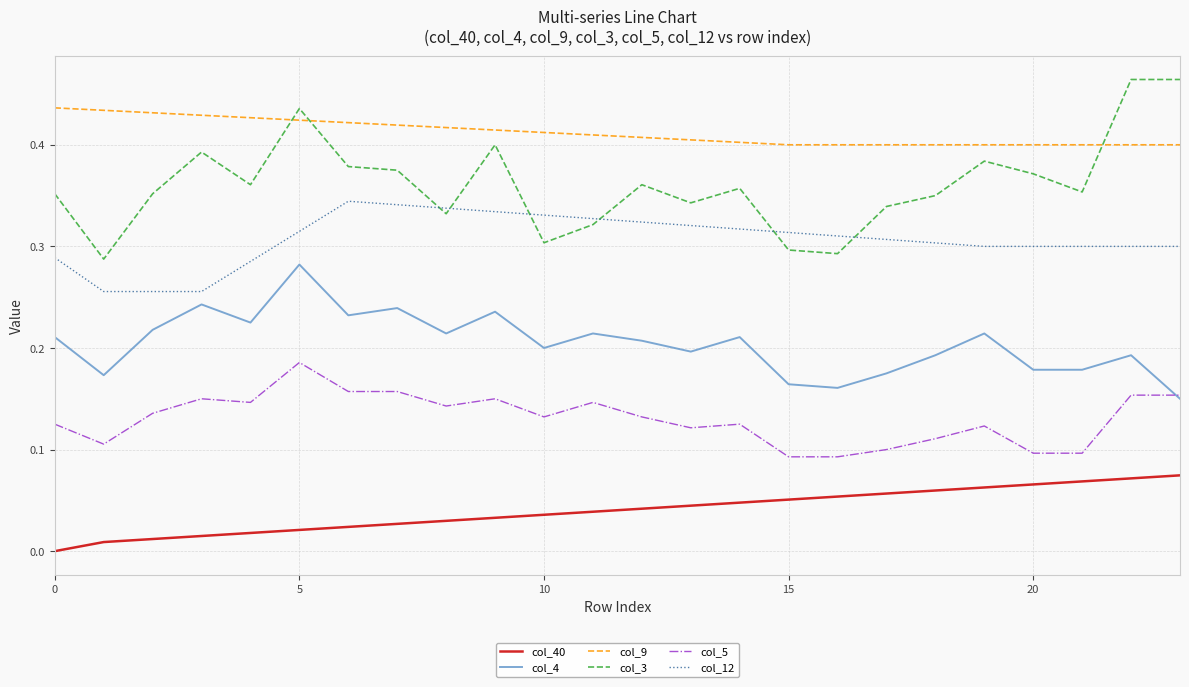

Rank the series by their maximum value, from lowest to highest.

col_40, col_5, col_4, col_12, col_9, col_3